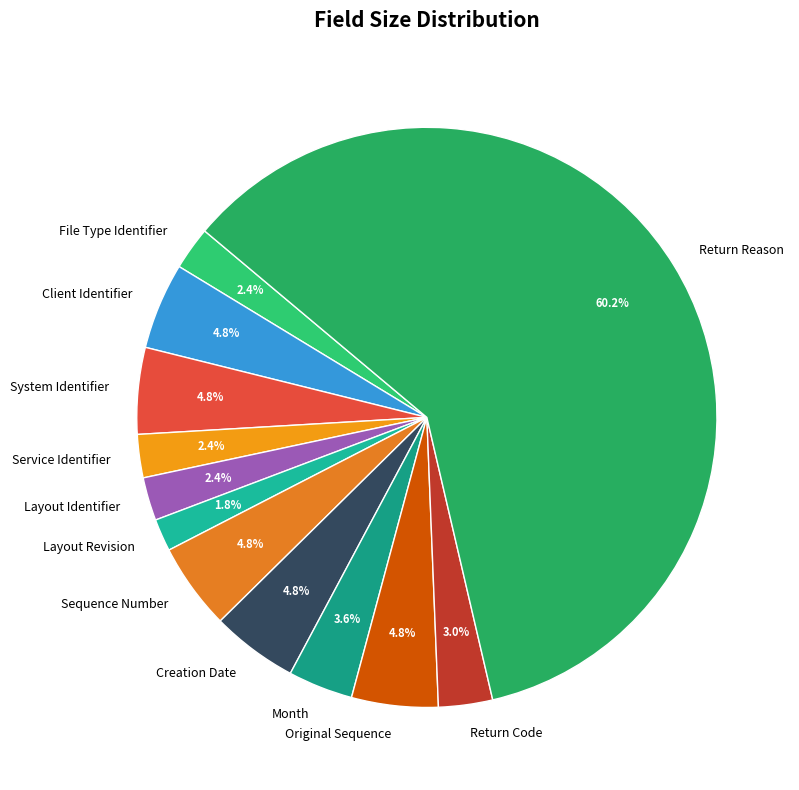

What percentage is the Original Sequence slice, to the nearest percent?

5%